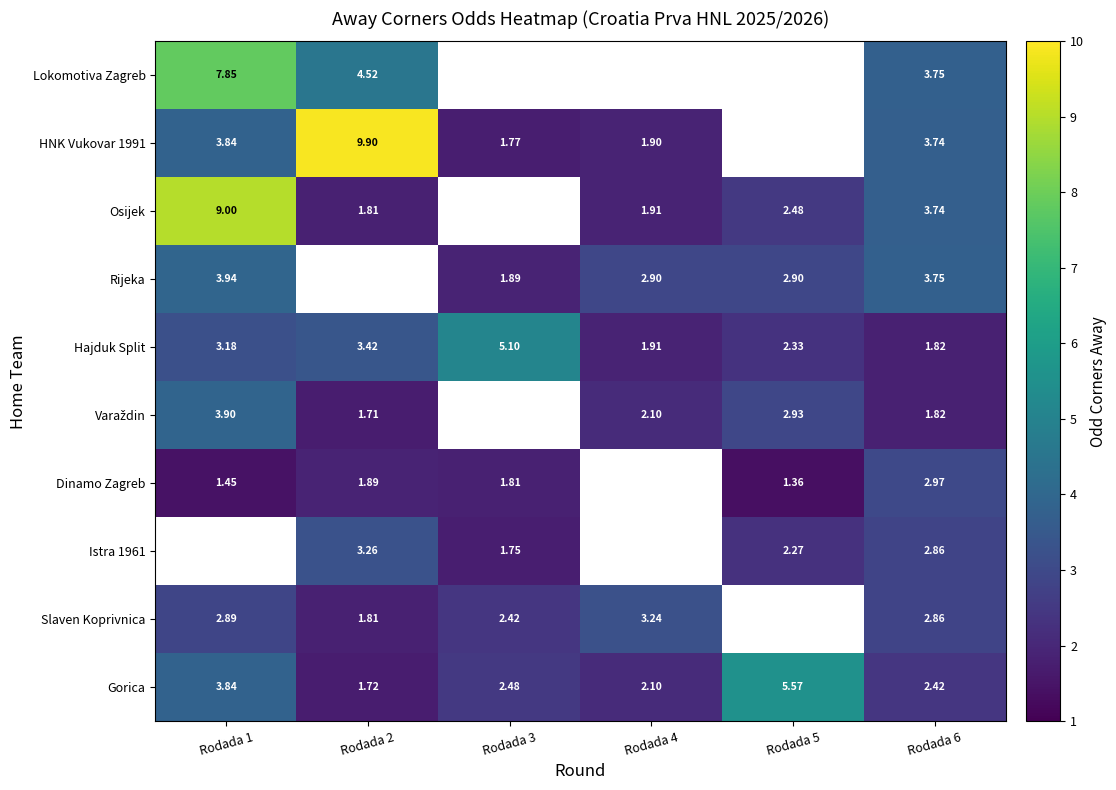

Is the value of Lokomotiva Zagreb at Rodada 1 greater than the value of Rijeka at Rodada 6?

Yes